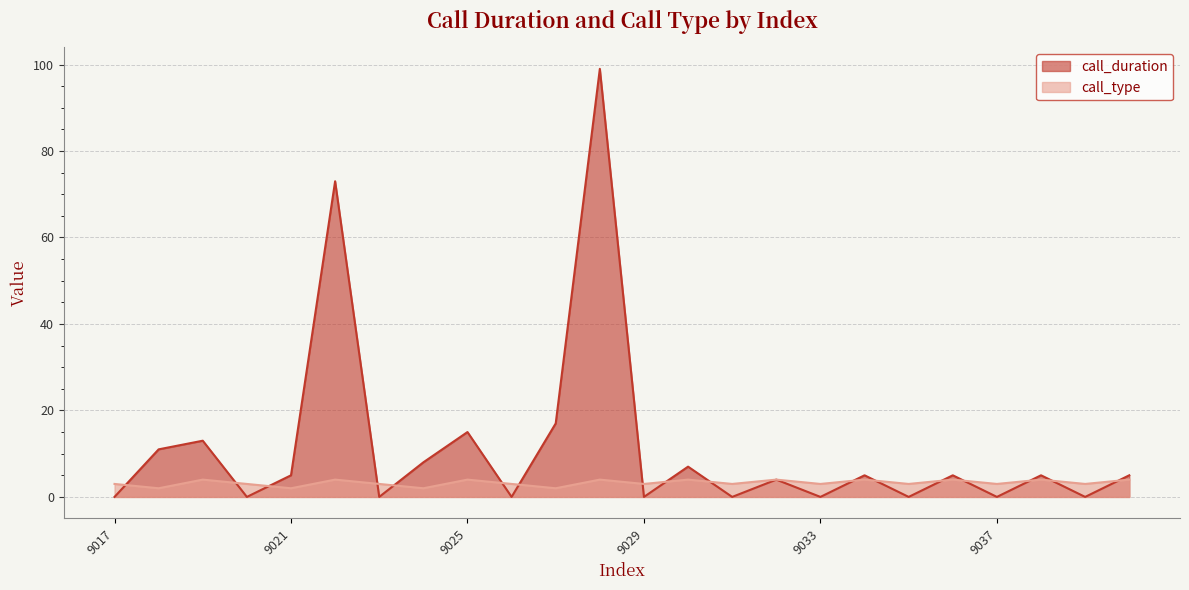

At which category is the sum across all series the highest?

9028